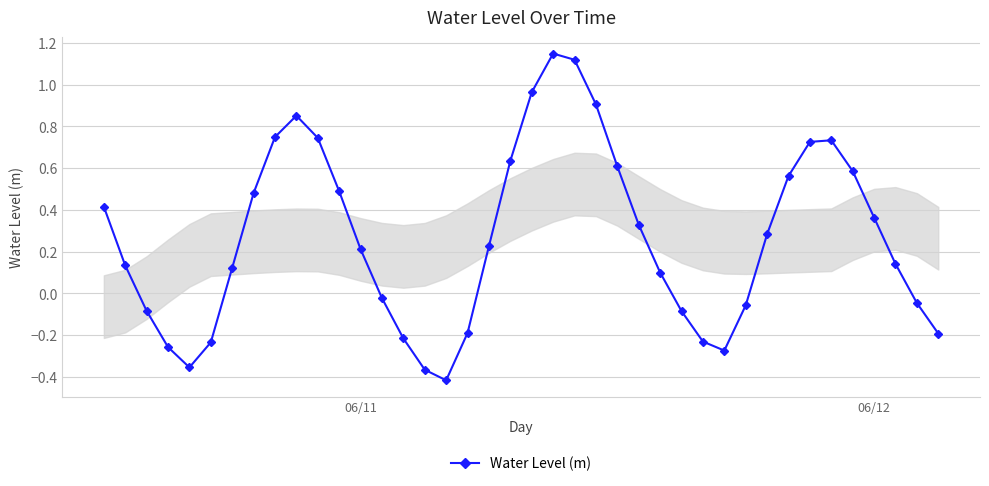

How many interior local valleys (lower than both neighbors) does the data have?

3